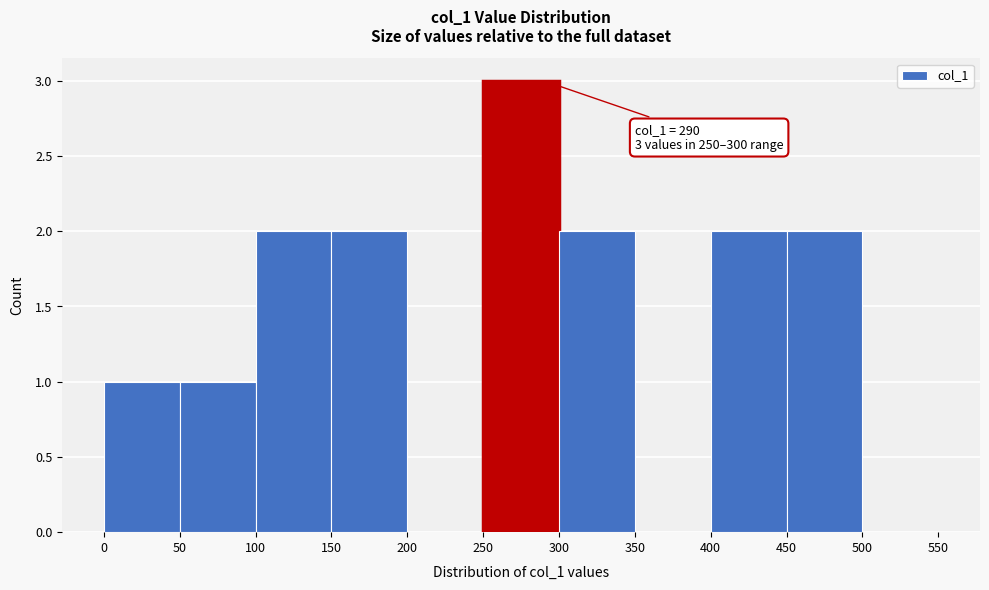

Over which range of the x-axis is the bar tallest?

250 to 300